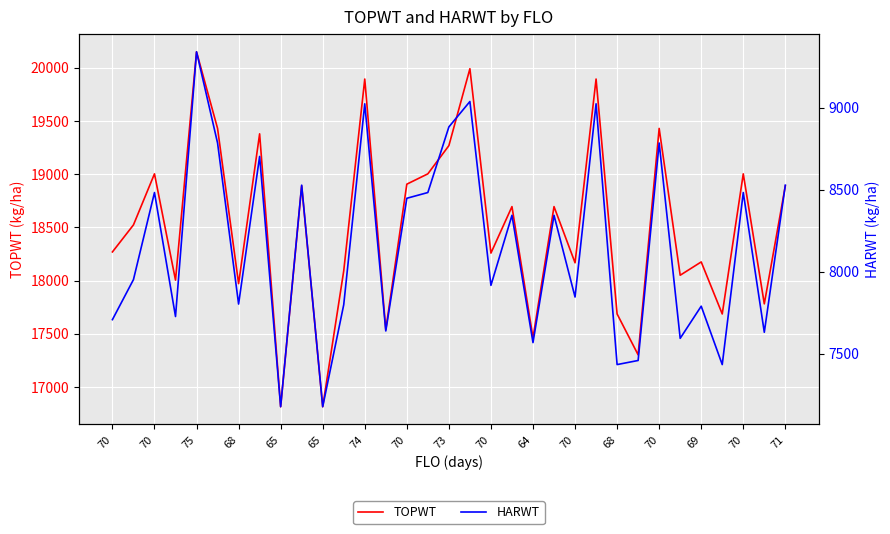

Which series changed the most between 64 and 70?

TOPWT